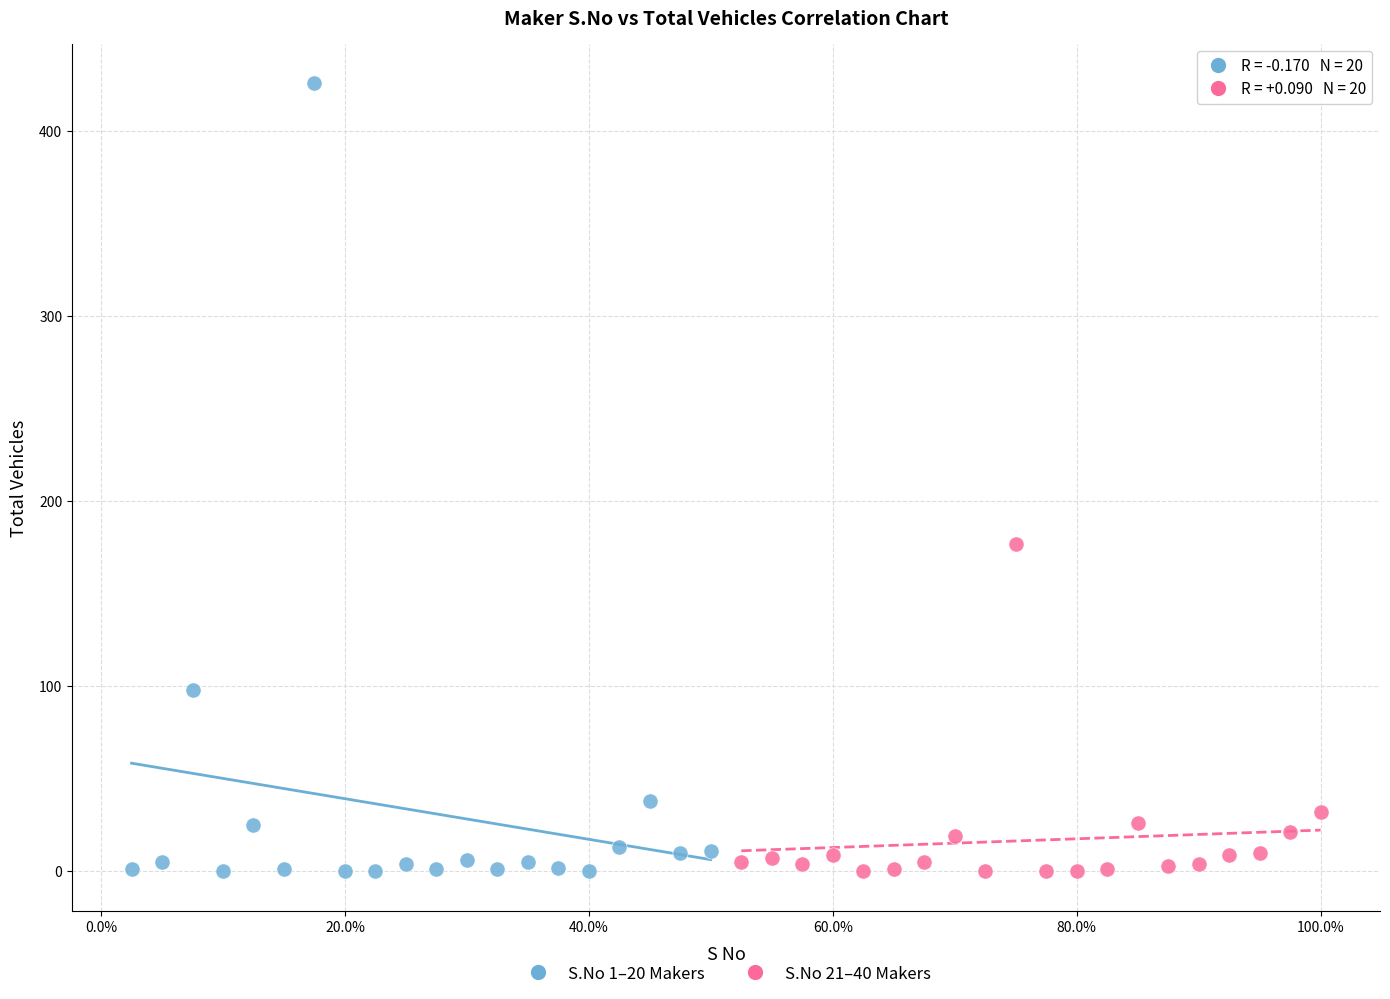

Which series reaches the maximum Y coordinate?

S.No 1–20 Makers